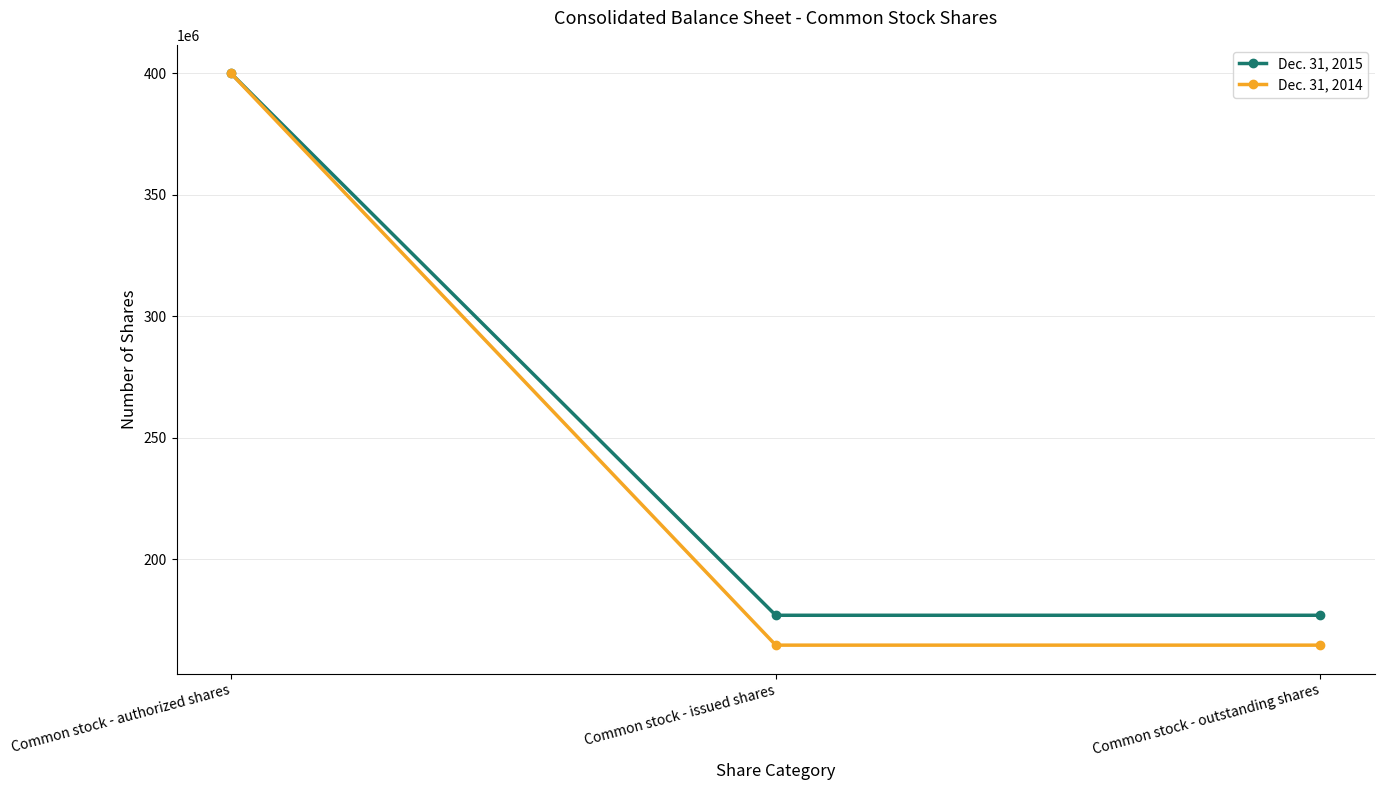

What is the maximum value for Dec. 31, 2014?

400000000